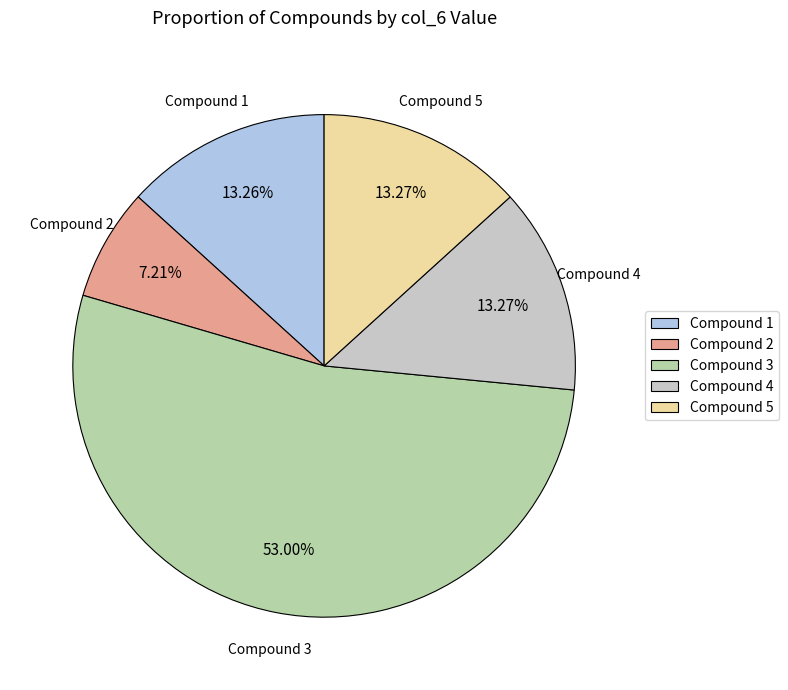

What is the largest slice in the pie chart?

Compound 3